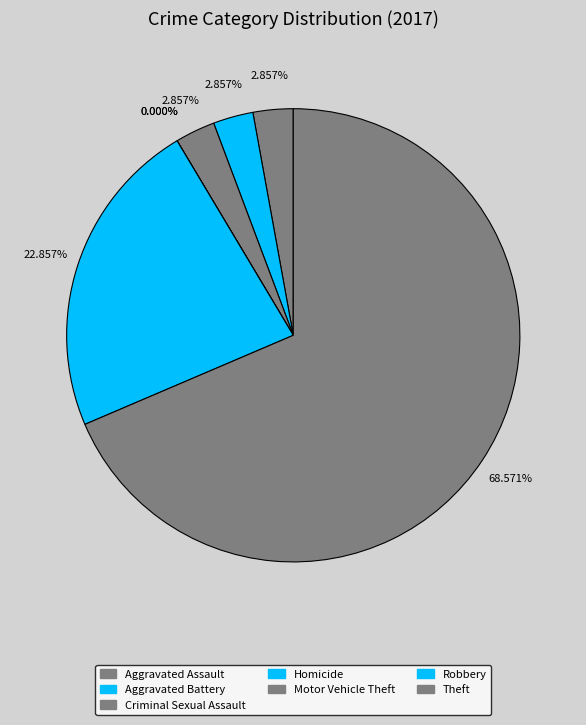

The Aggravated Assault slice represents 3% of the pie. True or false?

True